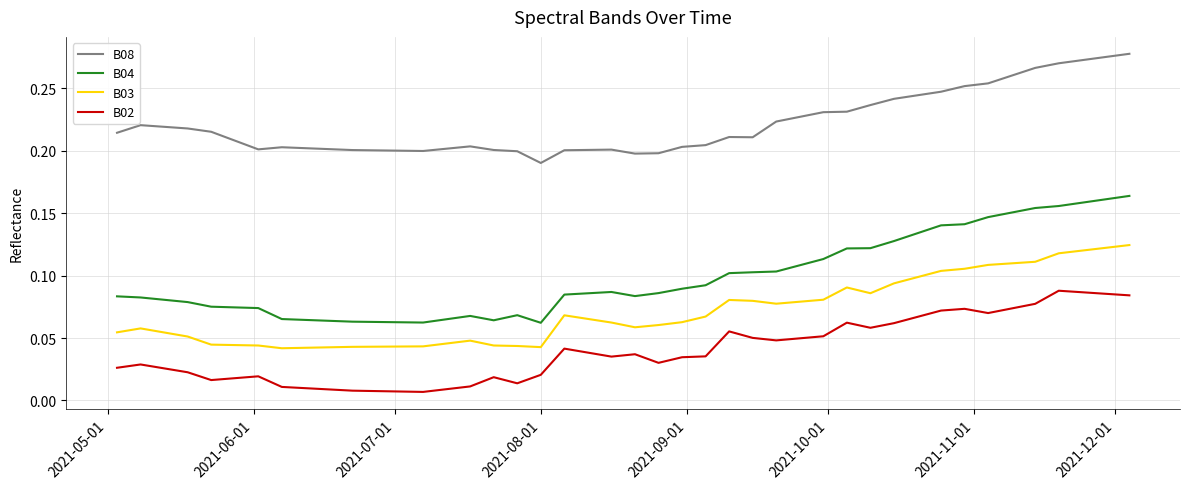

List the series in order of their peak value, highest first.

B08, B04, B03, B02